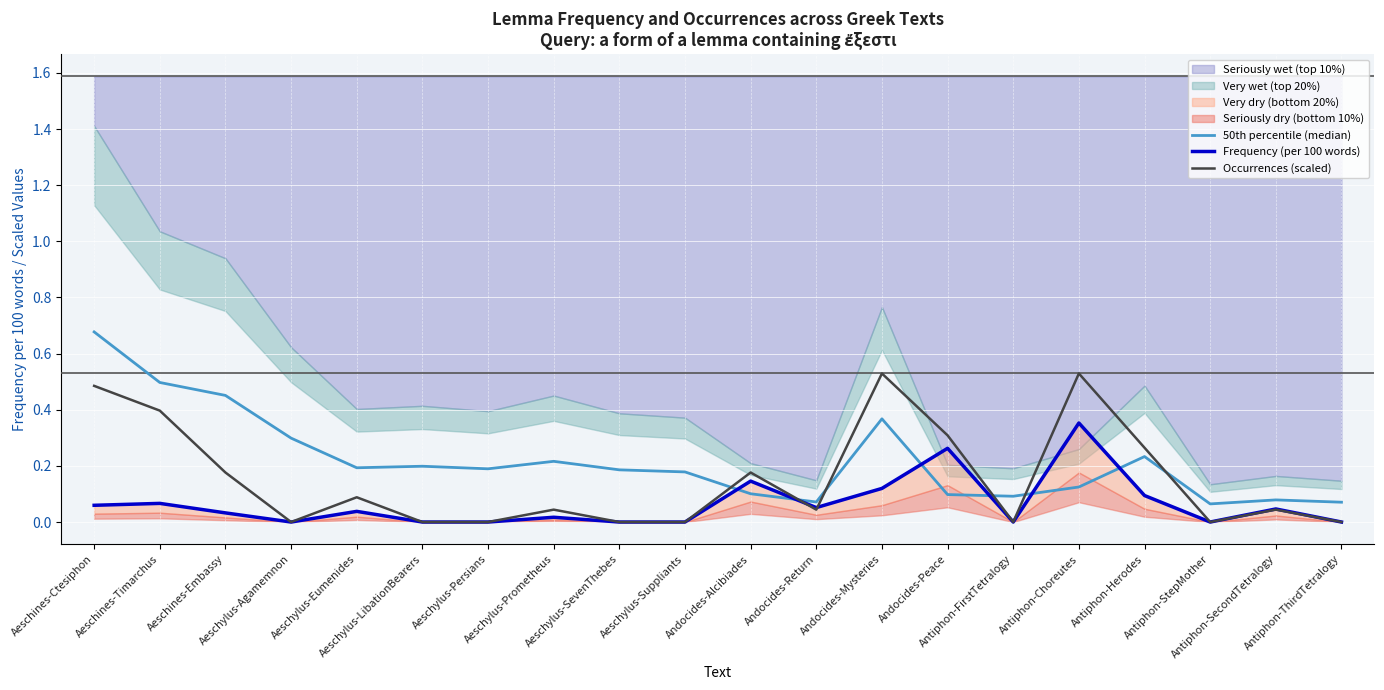

Between Aeschylus-LibationBearers and Aeschylus-Suppliants, which series saw the biggest shift?

50th percentile (median)